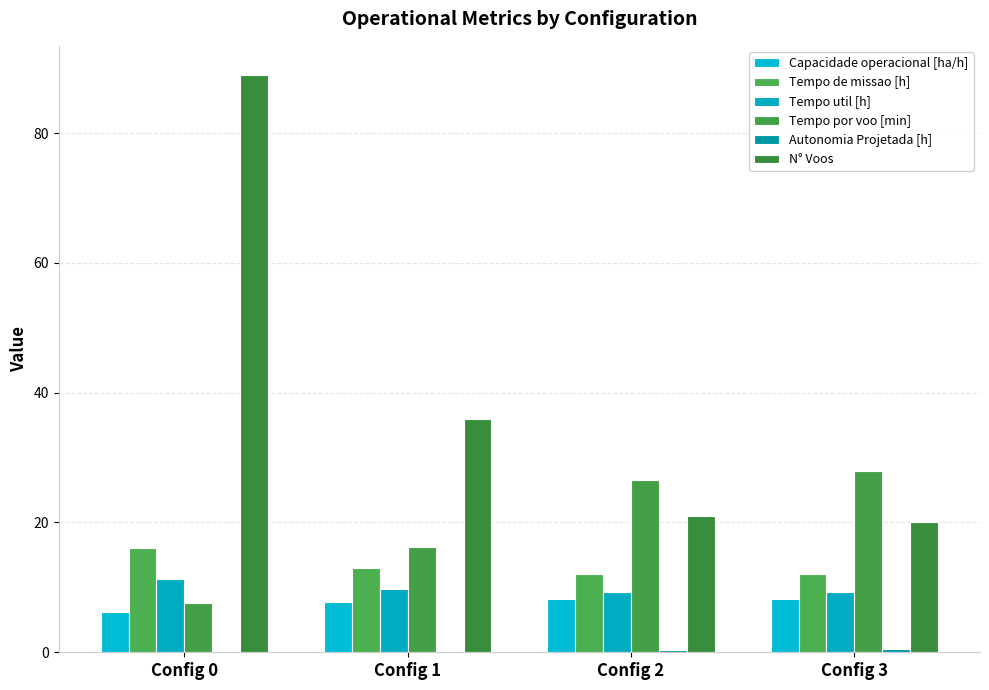

What is the difference between the Tempo por voo [min] values at Config 0 and Config 2?

19.0